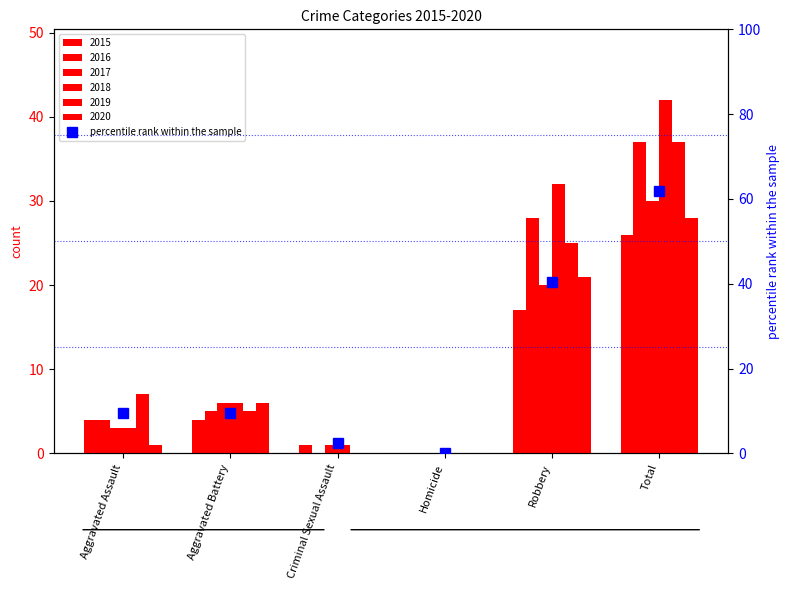

Between Criminal Sexual Assault and Total, which is larger?

Total